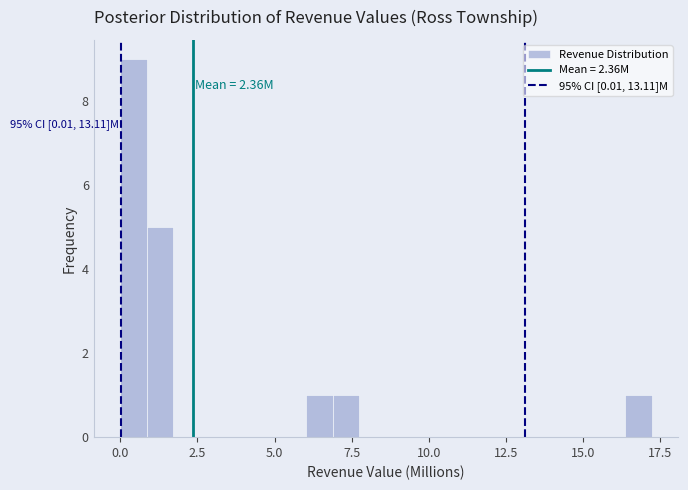

Around what value on the x-axis is the tallest bar? Give the approximate position of its centre, as read against the axis.

0.5